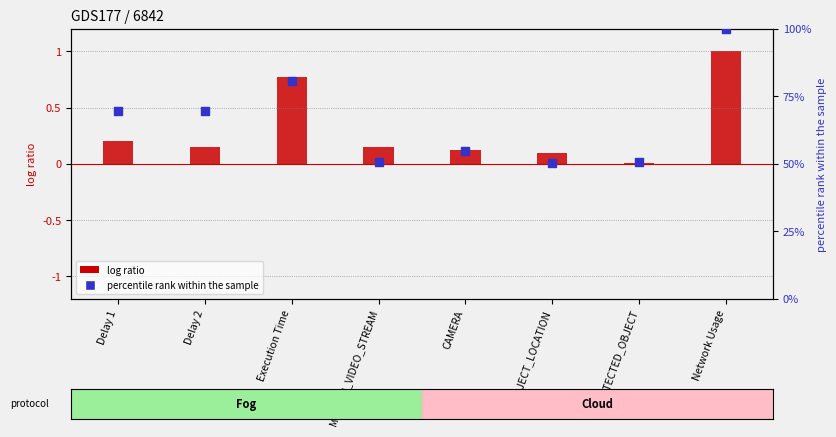

Which series reaches the minimum Y coordinate?

log ratio (Fog)